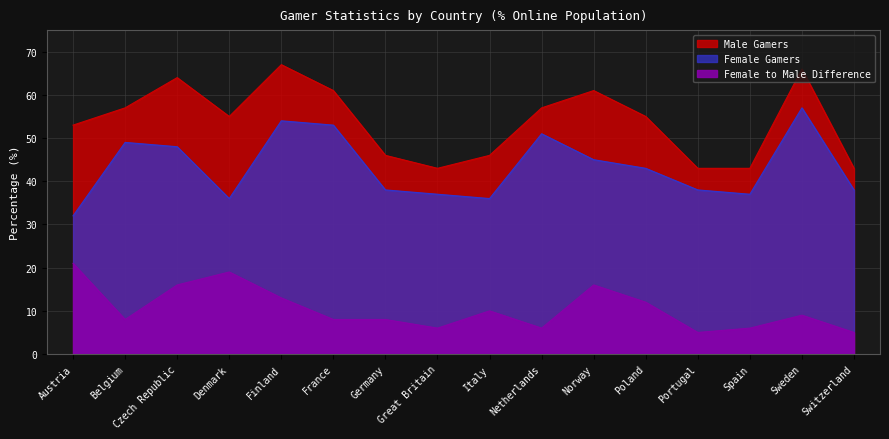

At which category does Female Gamers reach its first local valley?

Denmark